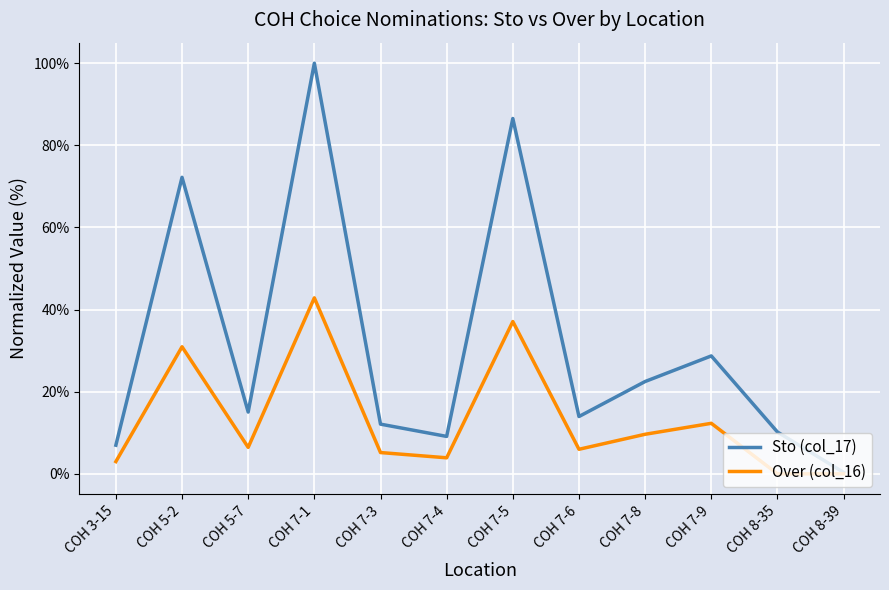

What is the label of the 6th point from the left?

COH 7-4